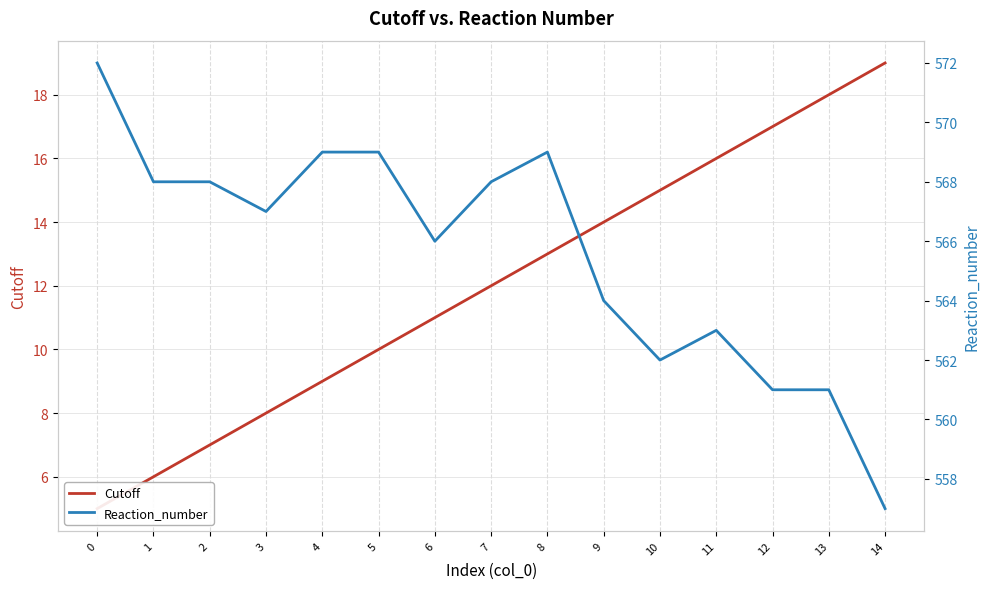

What is the difference between the maximum and minimum values in the Reaction_number series?

15